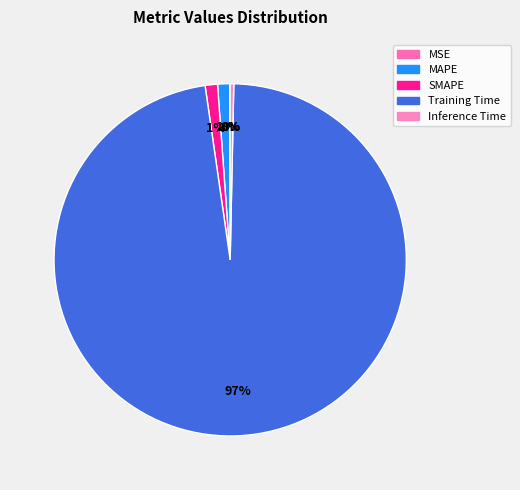

Is it true that SMAPE is 11% of the pie?

False